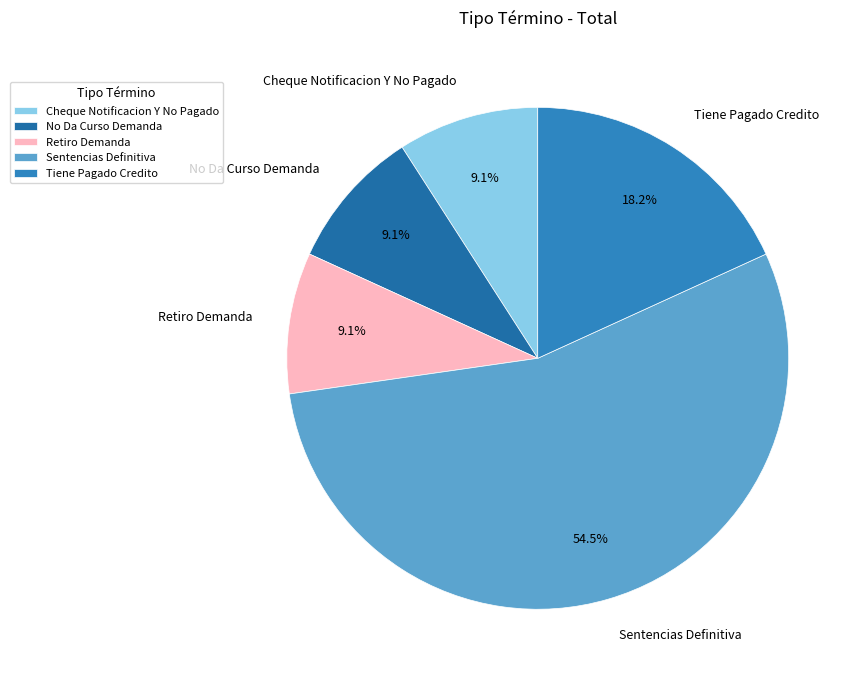

Does Sentencias Definitiva represent more than half of the total?

Yes